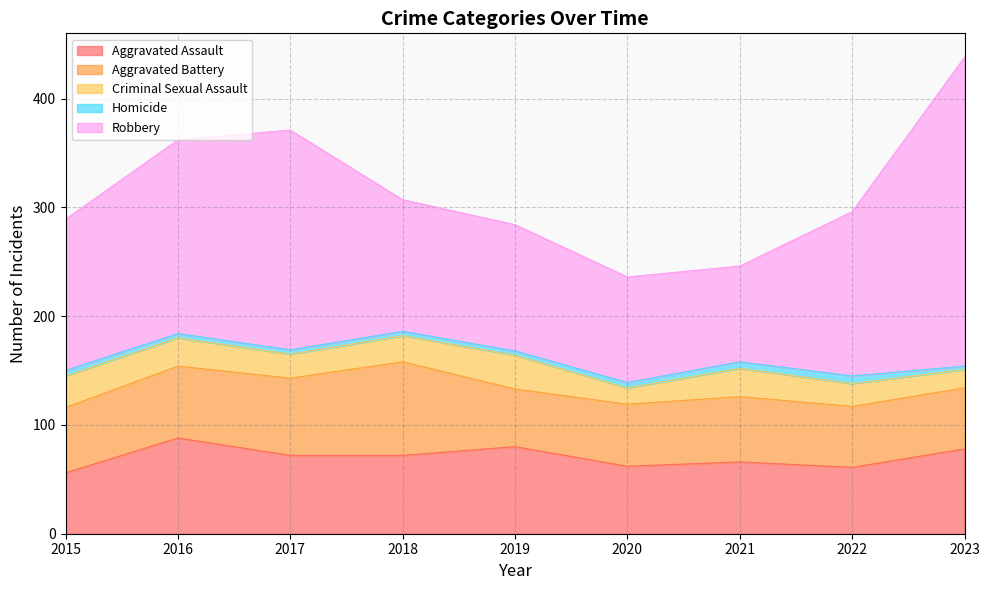

What is the maximum value for Homicide?

7